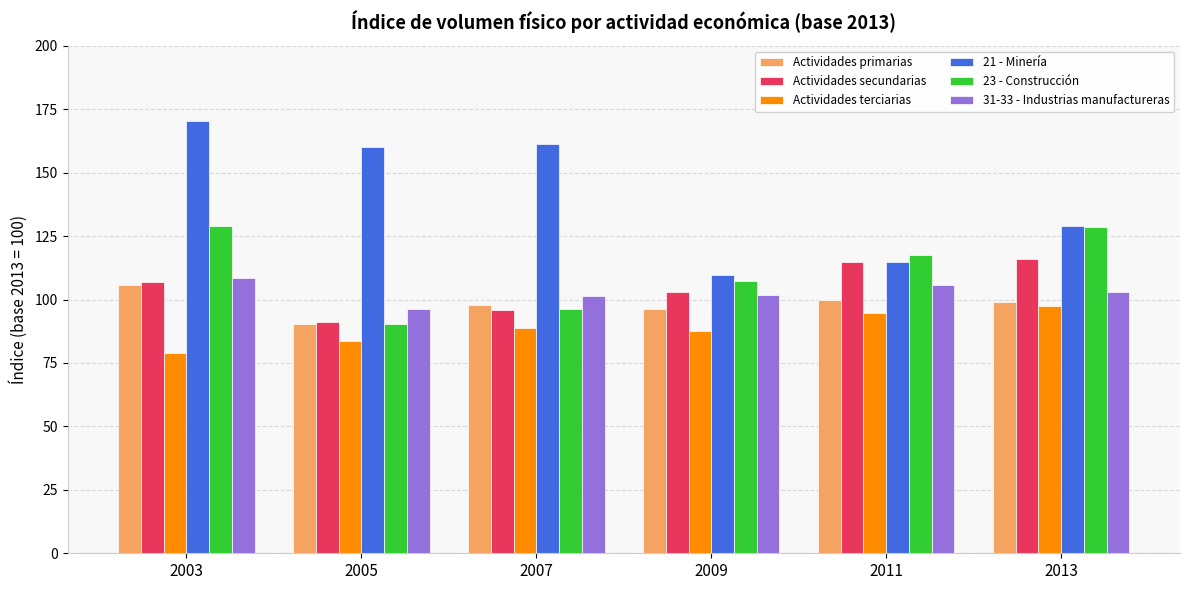

Where does the 31-33 - Industrias manufactureras series first go above 102?

2003